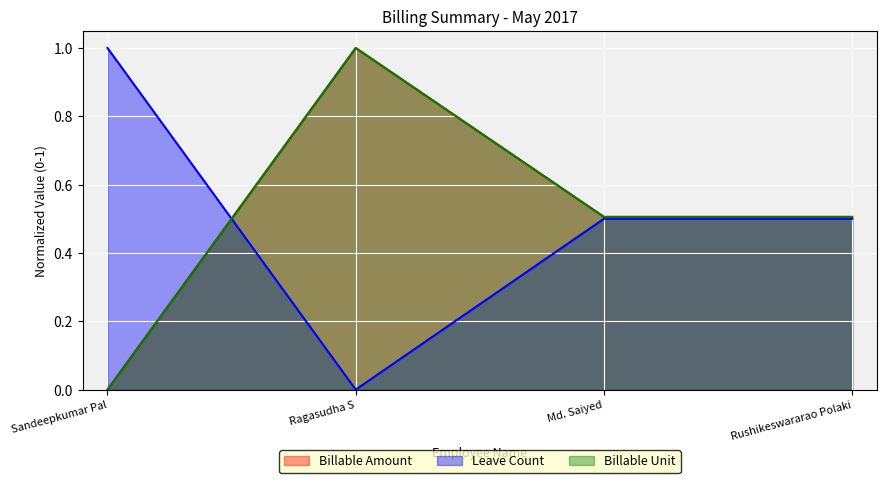

Is the value of Billable Amount at Ragasudha S greater than the value of Billable Unit at Md. Saiyed?

Yes